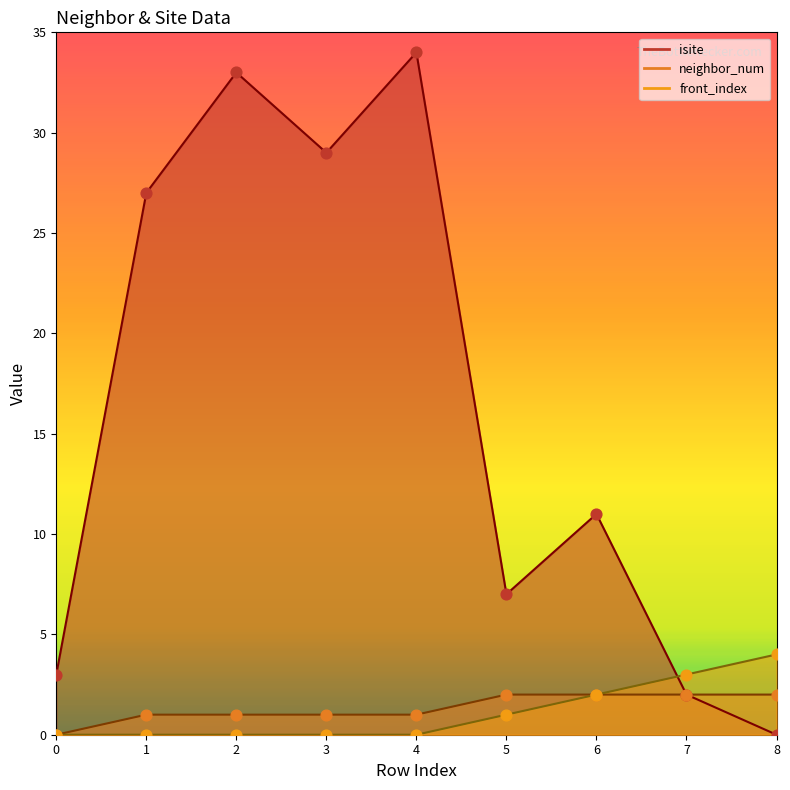

At how many categories does at least one series exceed 25?

4